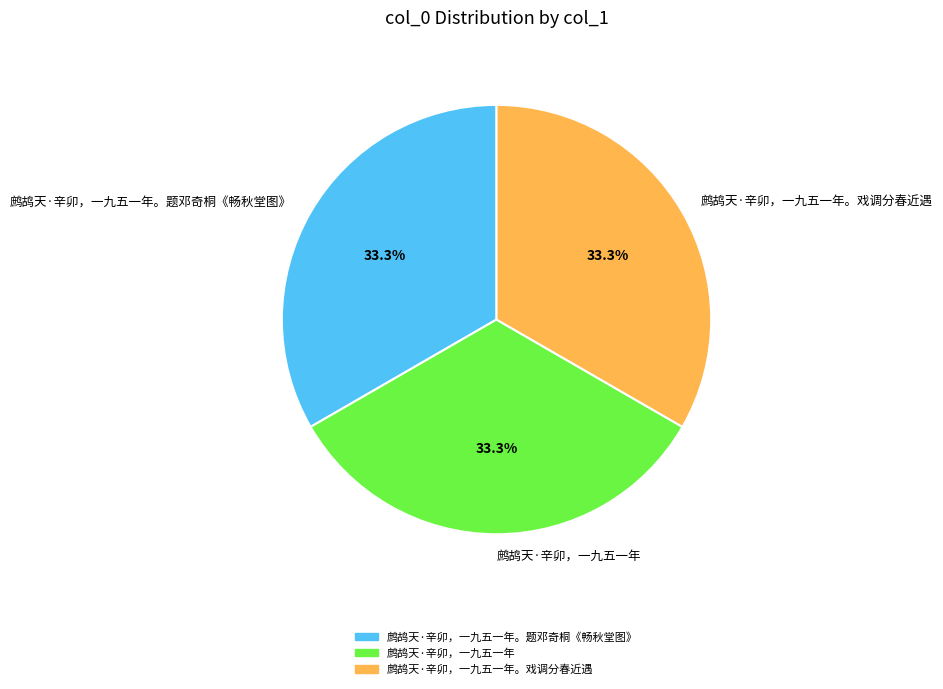

Approximately how many times larger is the value at 鹧鸪天·辛卯，一九五一年。题邓奇桐《畅秋堂图》 compared to 鹧鸪天·辛卯，一九五一年?

1.0